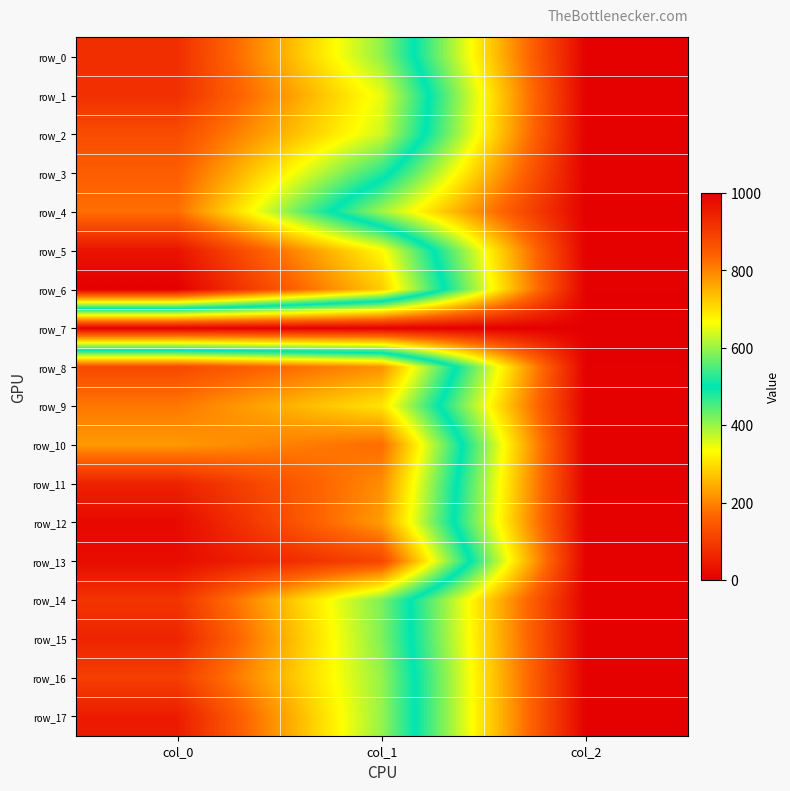

Which has a higher value, col_0 or col_1?

col_0